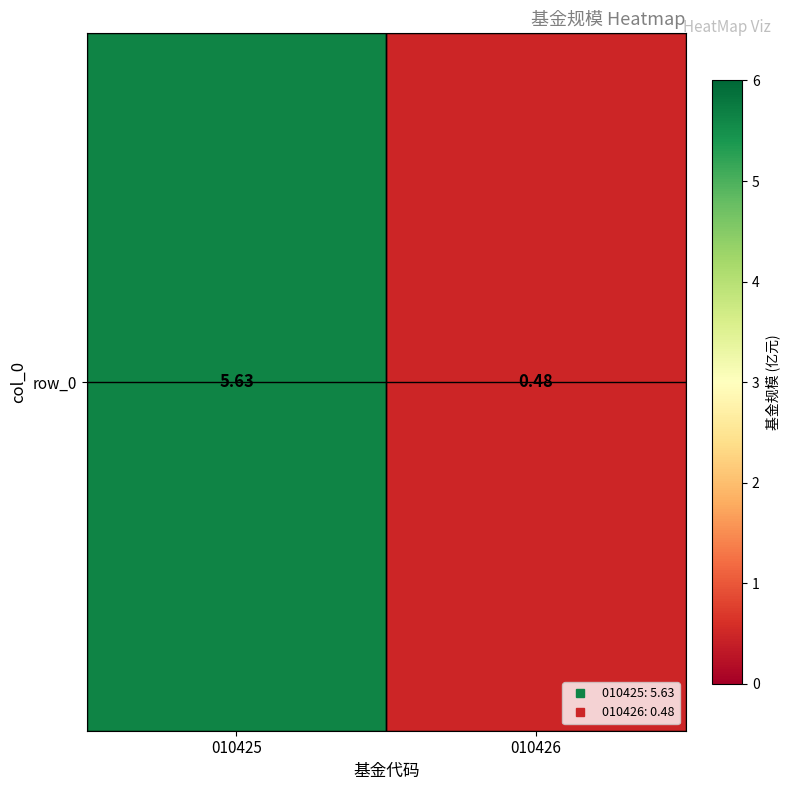

Reading left to right, what are all the values shown in this chart?

010425=5.6	010426=0.5